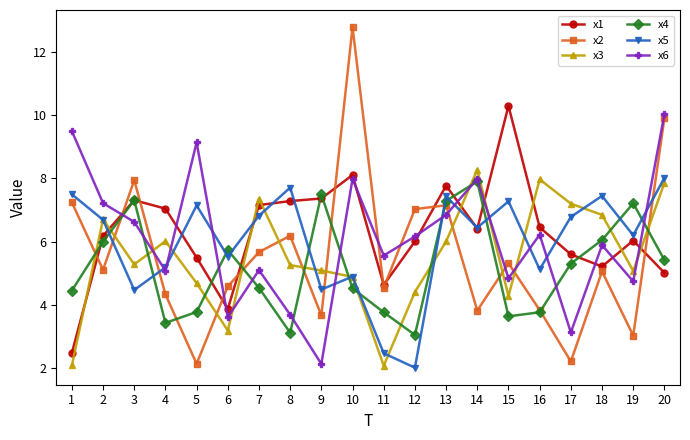

True or false: x1 has more than 1 interior local peaks.

True